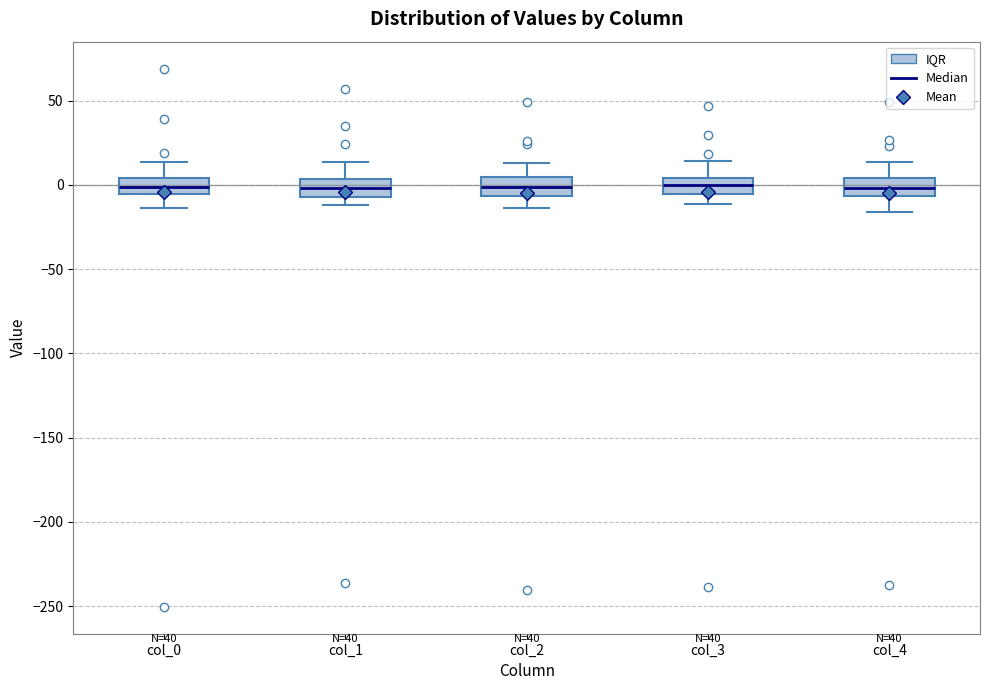

Reading left to right, read every box against the y-axis: the position of its median line, the range the box covers, and the ends of its whiskers. The values are not printed on the chart, so give them approximately, as read against the axis.

col_0: median 0, box -5 to 5, whiskers -15 to 15
col_1: median 0, box -5 to 5, whiskers -10 to 15
col_2: median 0, box -5 to 5, whiskers -15 to 15
col_3: median 0, box -5 to 5, whiskers -10 to 15
col_4: median 0, box -5 to 5, whiskers -15 to 15